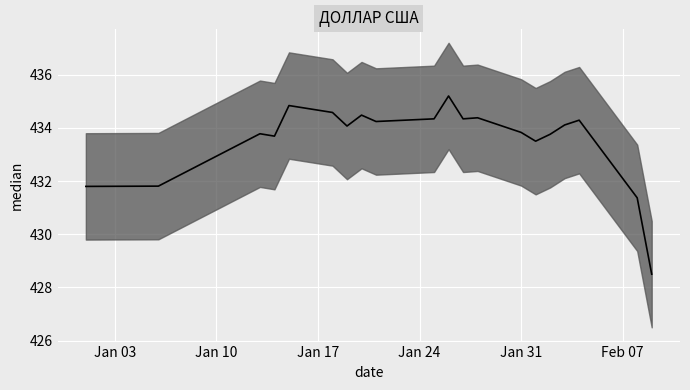

How many data points are less than 434?

9